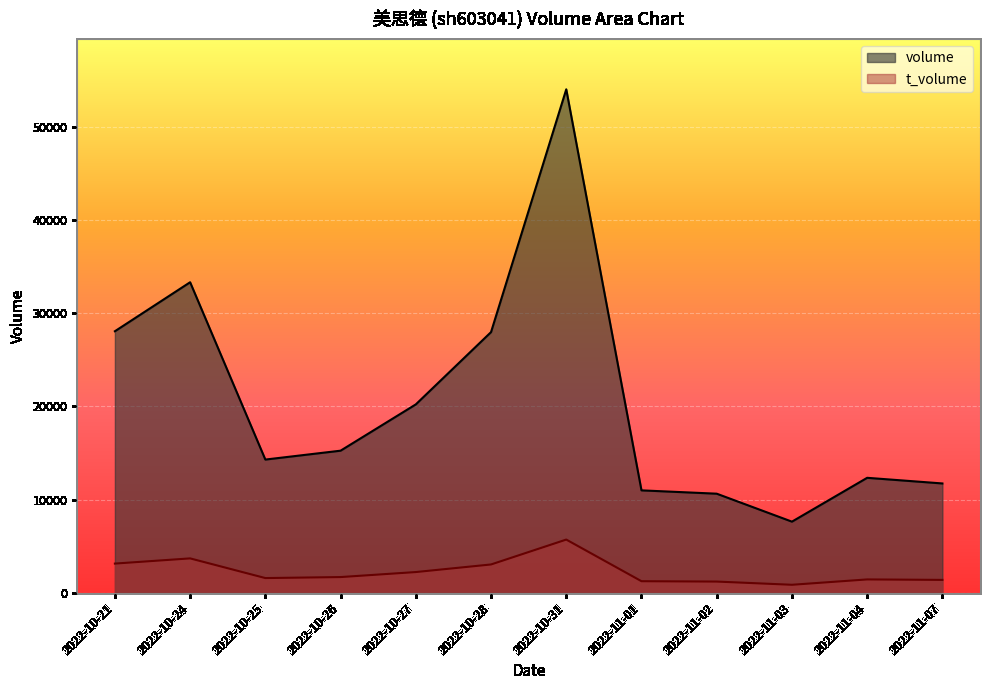

Reading left to right, extract all data points from this chart.

volume: 28059	33316	14290	15243	20209	27965	54016	10985	10628	7628	12332	11727
t_volume: 3129	3686	1575	1682	2220	3034	5705	1238	1199	855	1429	1379